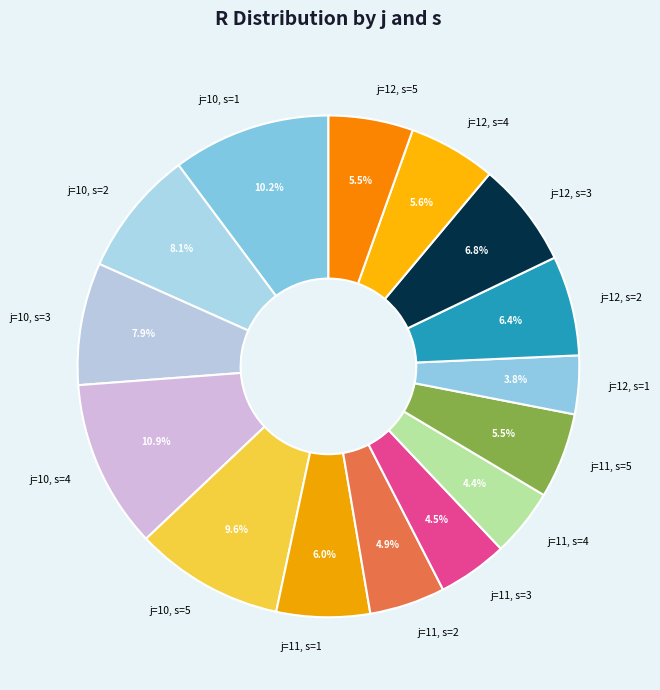

Count the number of slices in the pie.

15